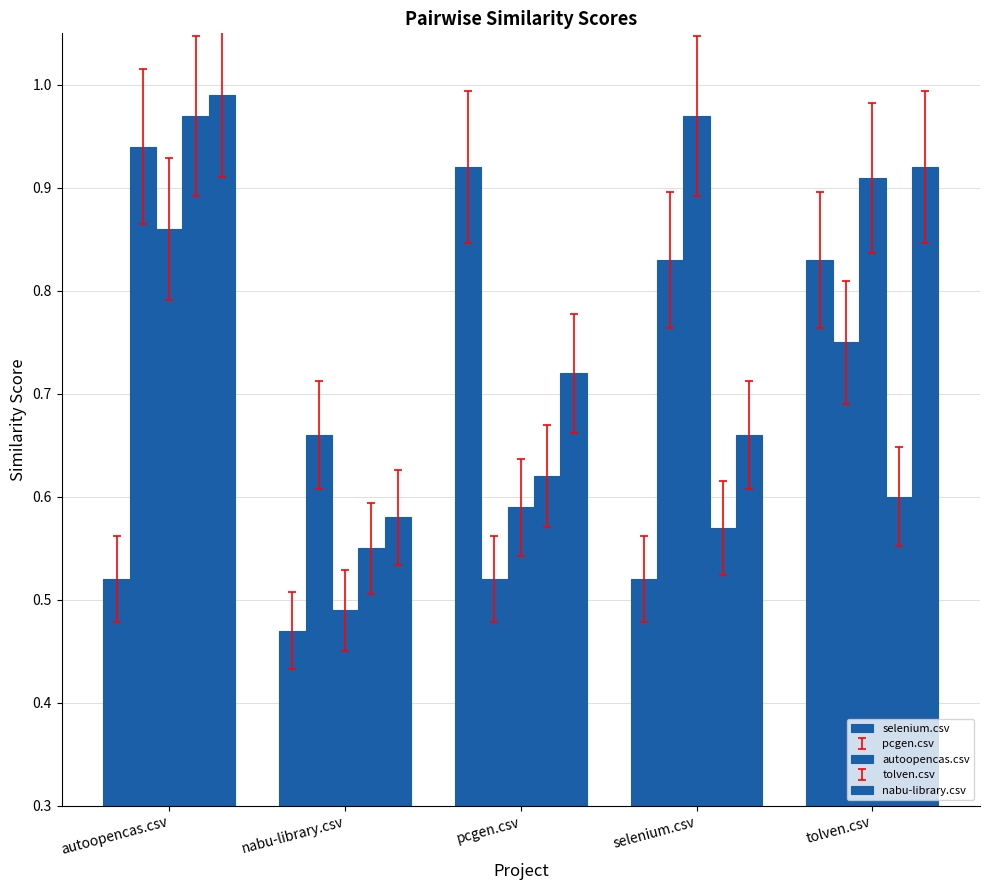

Between nabu-library.csv and pcgen.csv, which is larger?

pcgen.csv